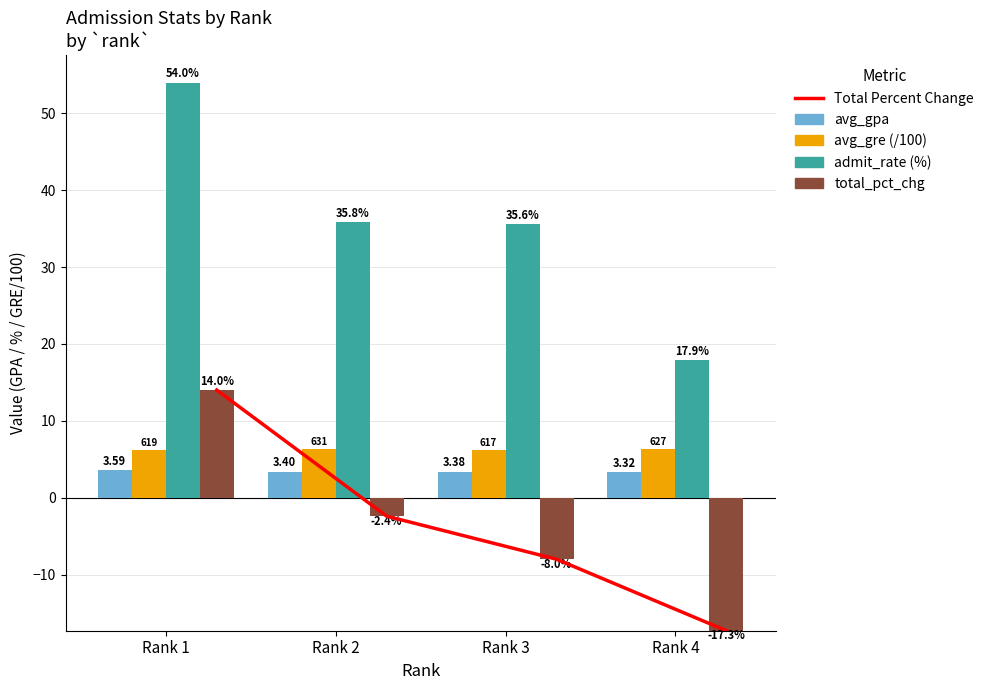

What value does the admit_rate series have at Rank 1?

54.0